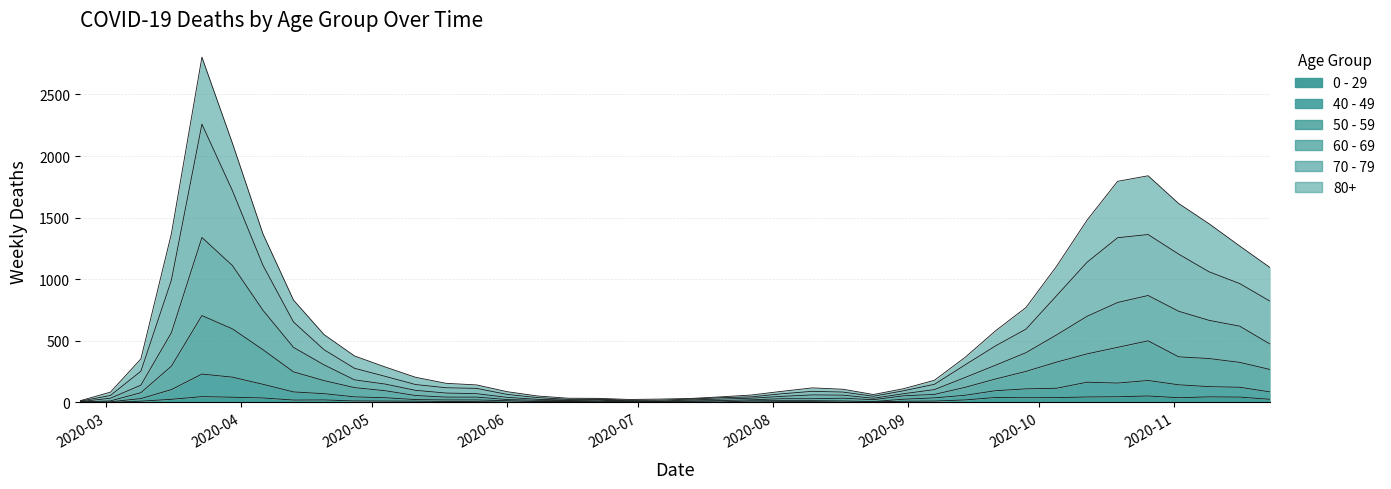

Does the chart have visible grid lines?

Yes